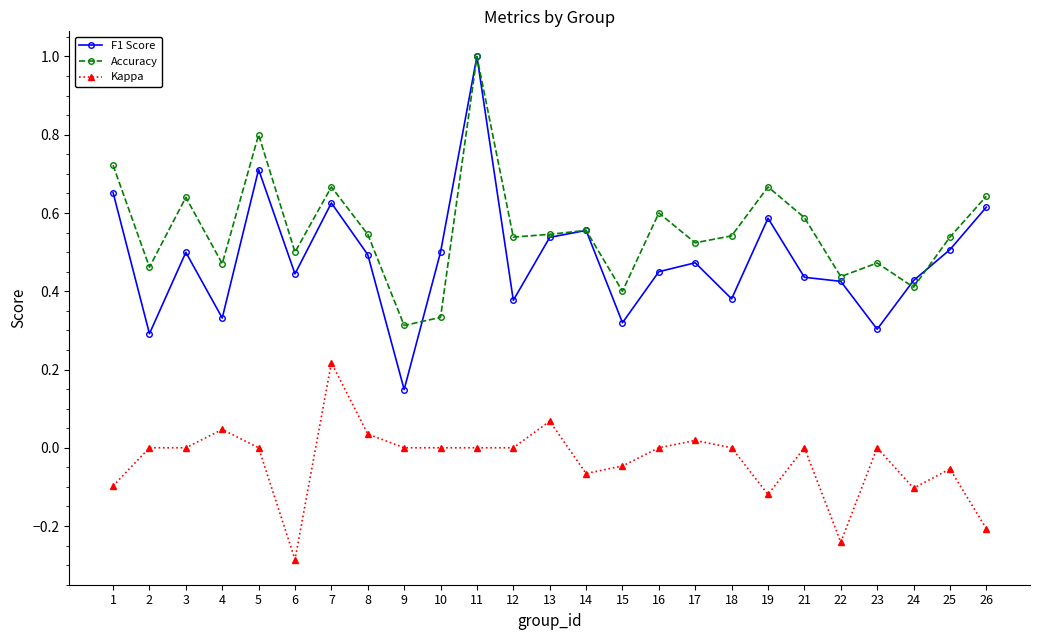

True or false: Kappa and F1 Score cross at least once.

False